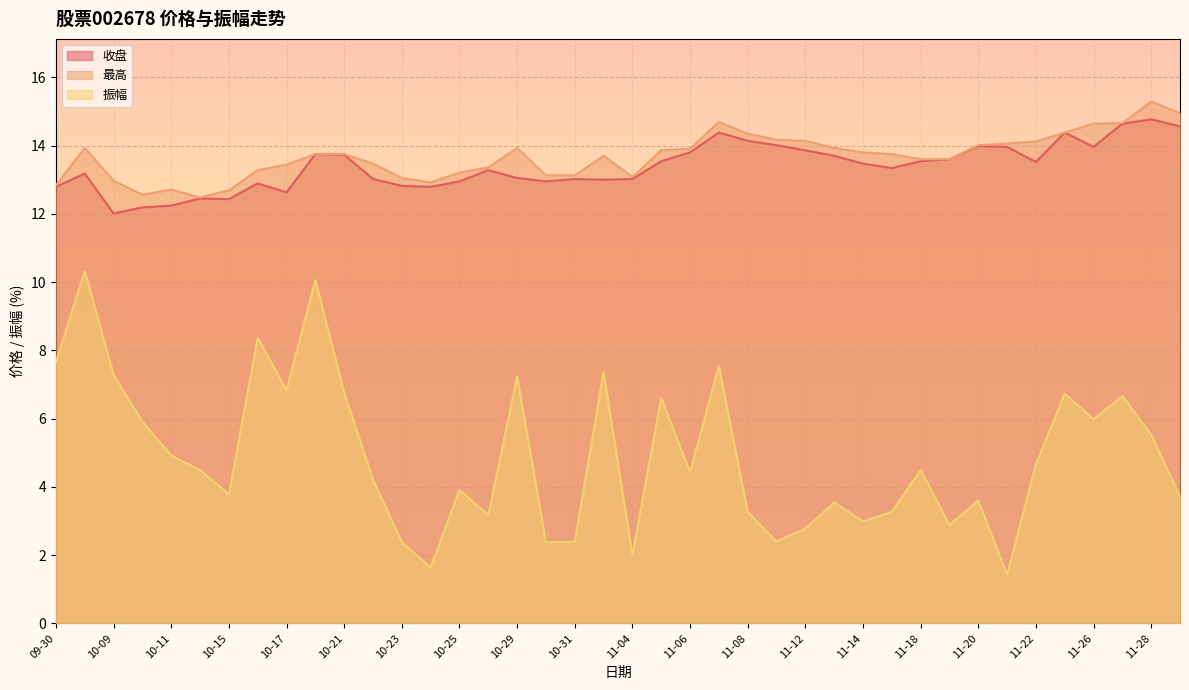

What are all the series names shown in the legend?

收盘, 最高, 振幅